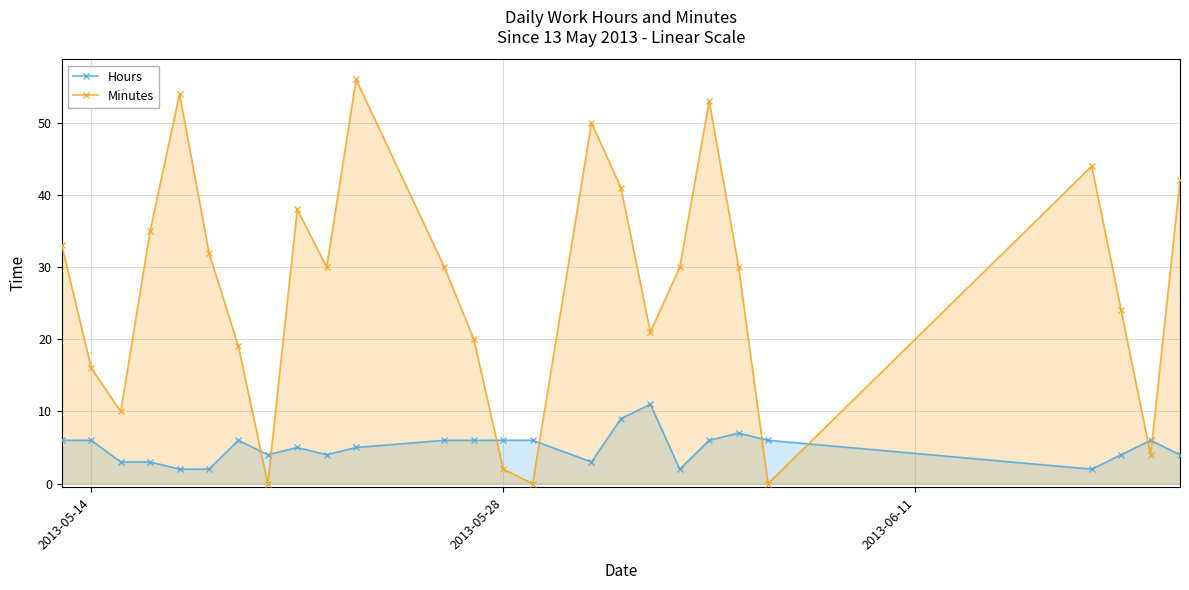

How many positive values does the Minutes series have?

23